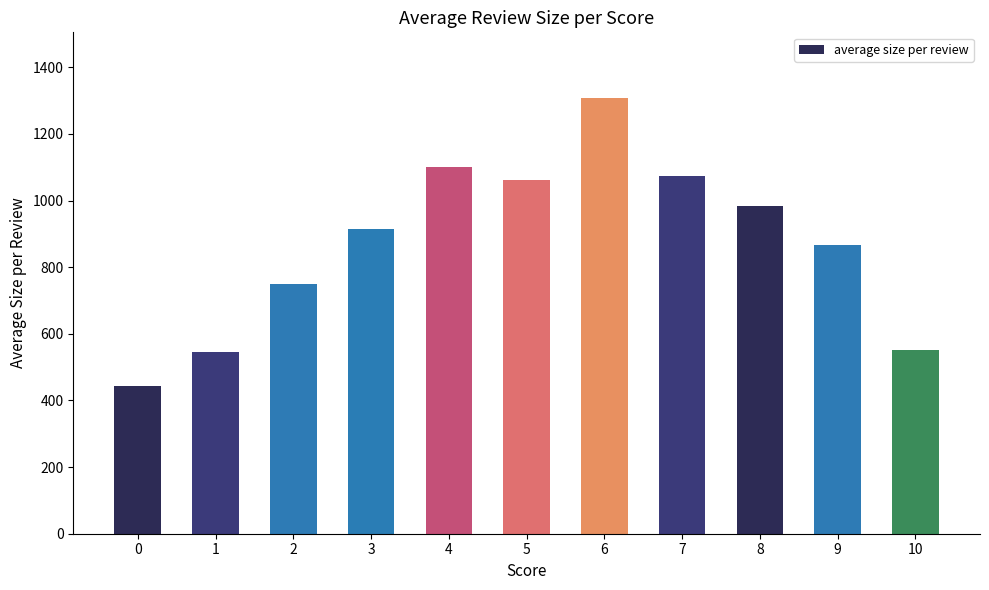

What is the value of the 8th bar from the left?

1072.7